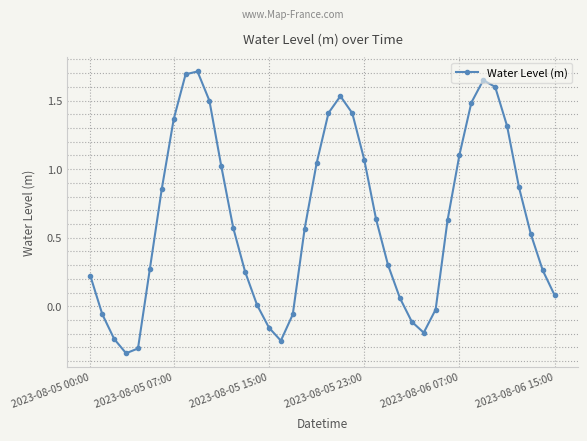

What is the difference between the maximum and minimum values?

2.1